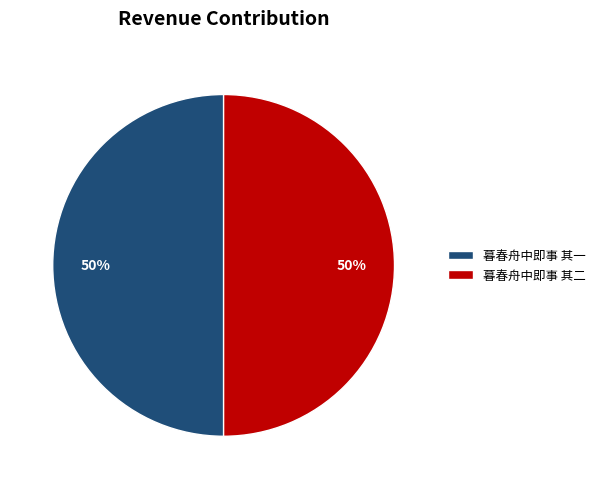

The 暮春舟中即事 其二 slice represents 60% of the pie. True or false?

False